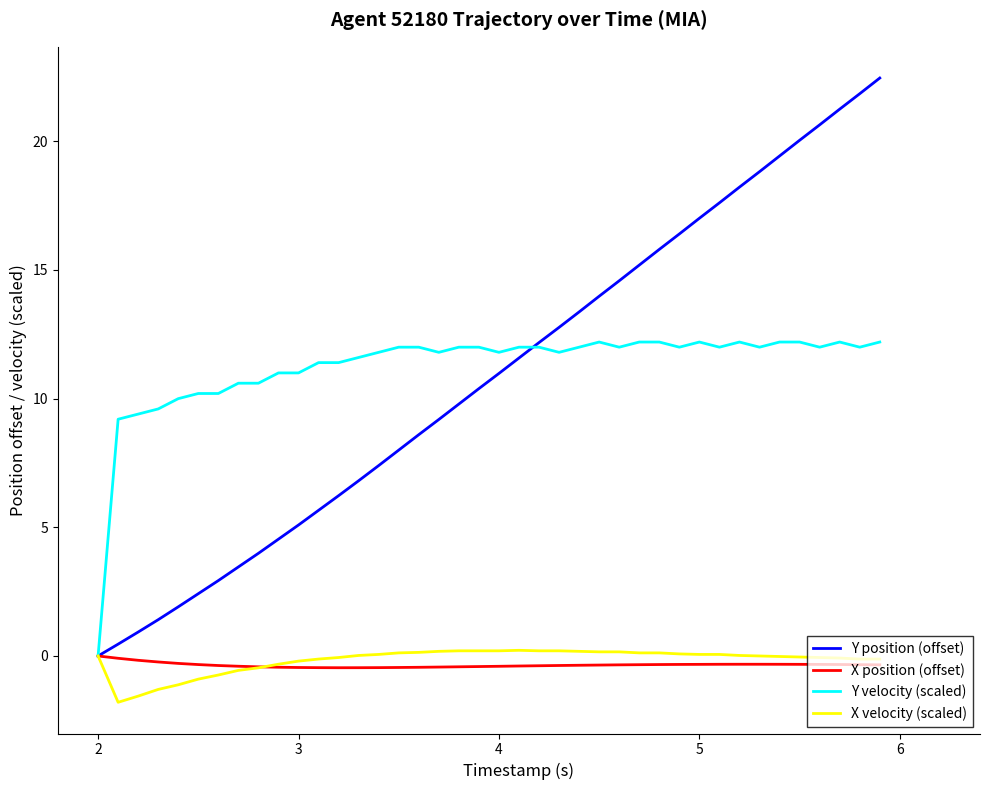

Is this an area chart (filled region under the line)?

No